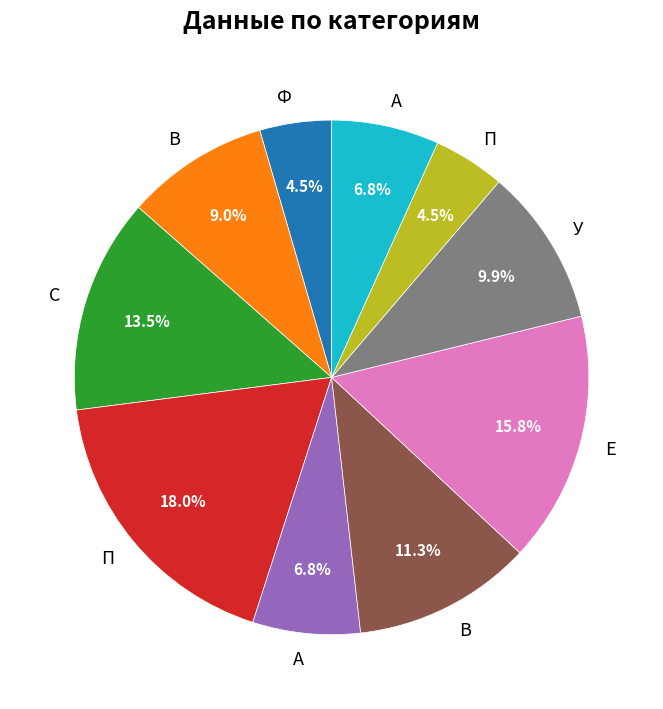

Is there any slice that represents more than half of the pie?

No